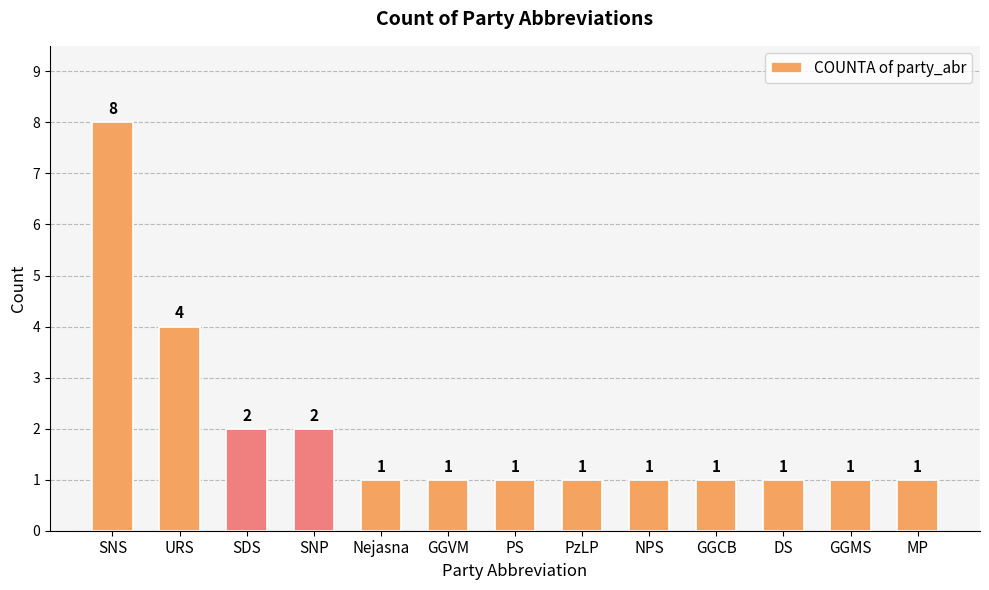

Read the value at Nejasna.

1